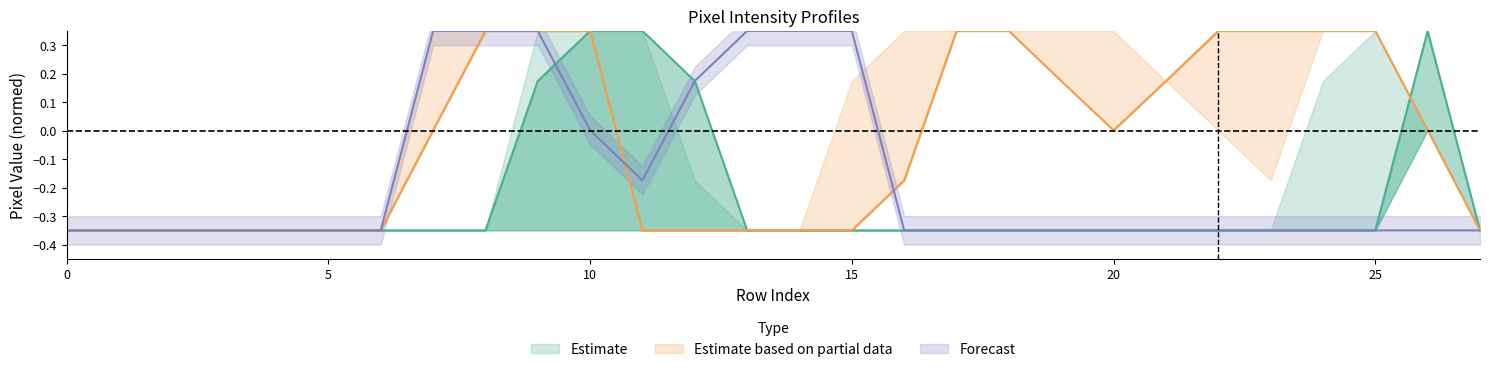

Reading left to right, list all the values displayed in this chart.

col_9: -0.3	-0.3	-0.3	-0.3	-0.3	-0.3	-0.3	-0.3	-0.3	0.2	0.3	0.3	0.2	-0.3	-0.3	-0.3	-0.3	-0.3	-0.3	-0.3	-0.3	-0.3	-0.3	-0.3	-0.3	-0.3	0.3	-0.3
col_13: -0.3	-0.3	-0.3	-0.3	-0.3	-0.3	-0.3	0.0	0.3	0.3	0.3	-0.3	-0.3	-0.3	-0.3	-0.3	-0.2	0.3	0.3	0.2	0.0	0.2	0.3	0.3	0.3	0.3	0.0	-0.3
col_20: -0.3	-0.3	-0.3	-0.3	-0.3	-0.3	-0.3	0.3	0.3	0.3	0.0	-0.2	0.2	0.3	0.3	0.3	-0.3	-0.3	-0.3	-0.3	-0.3	-0.3	-0.3	-0.3	-0.3	-0.3	-0.3	-0.3